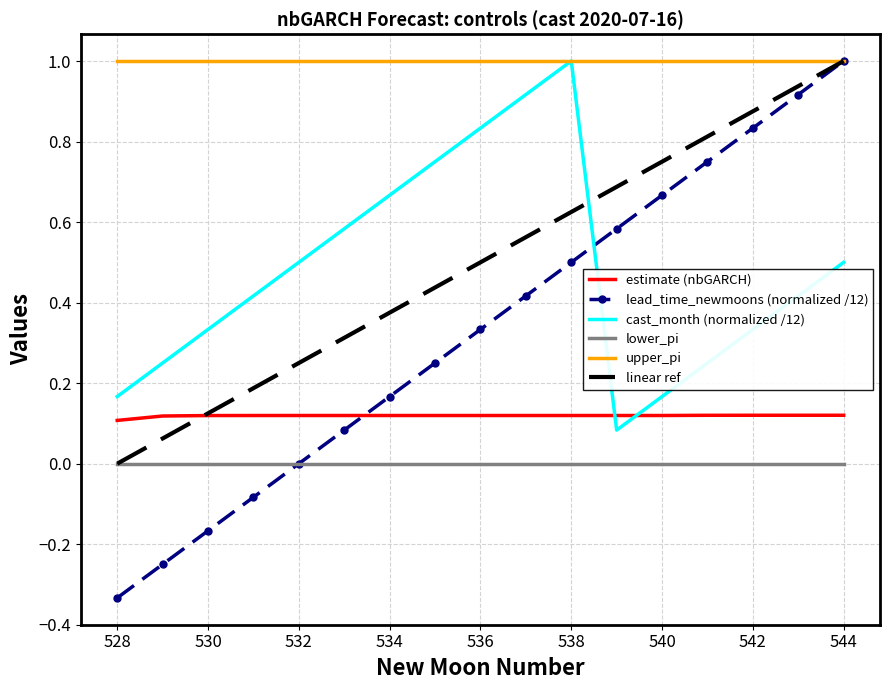

True or false: lead_time_newmoons (normalized /12) and estimate (nbGARCH) cross at least once.

True